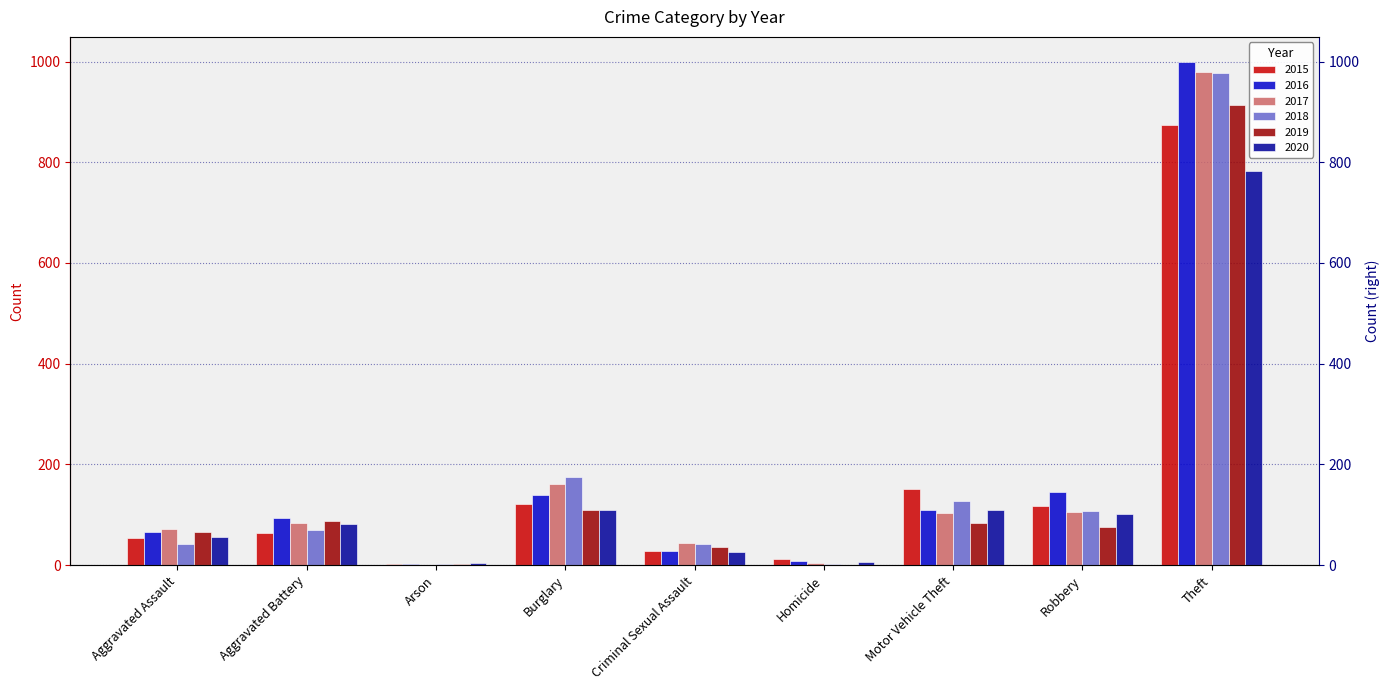

At which label does 2016 first exceed 93?

Burglary